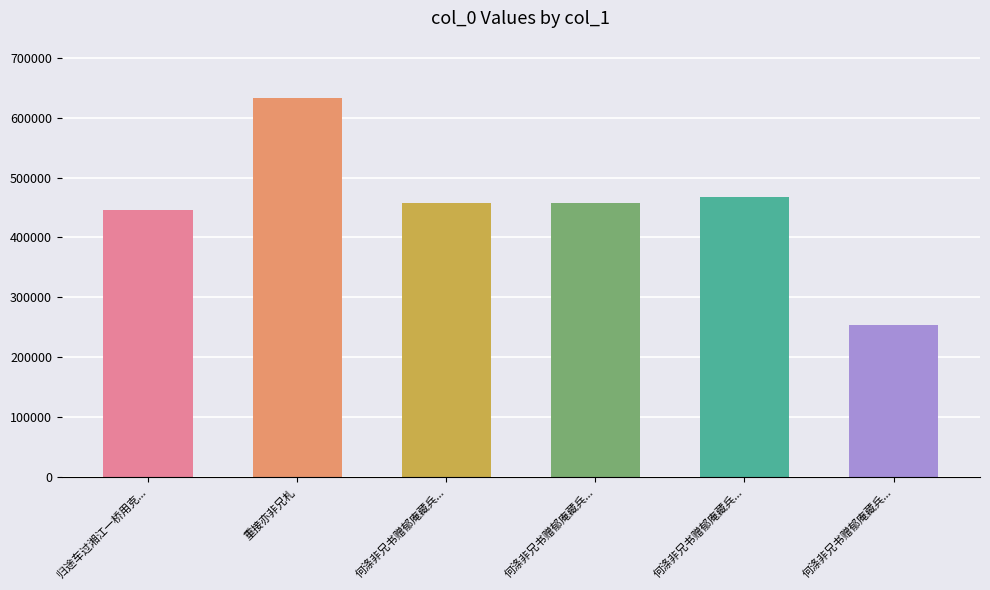

How many values are below 457645?

3